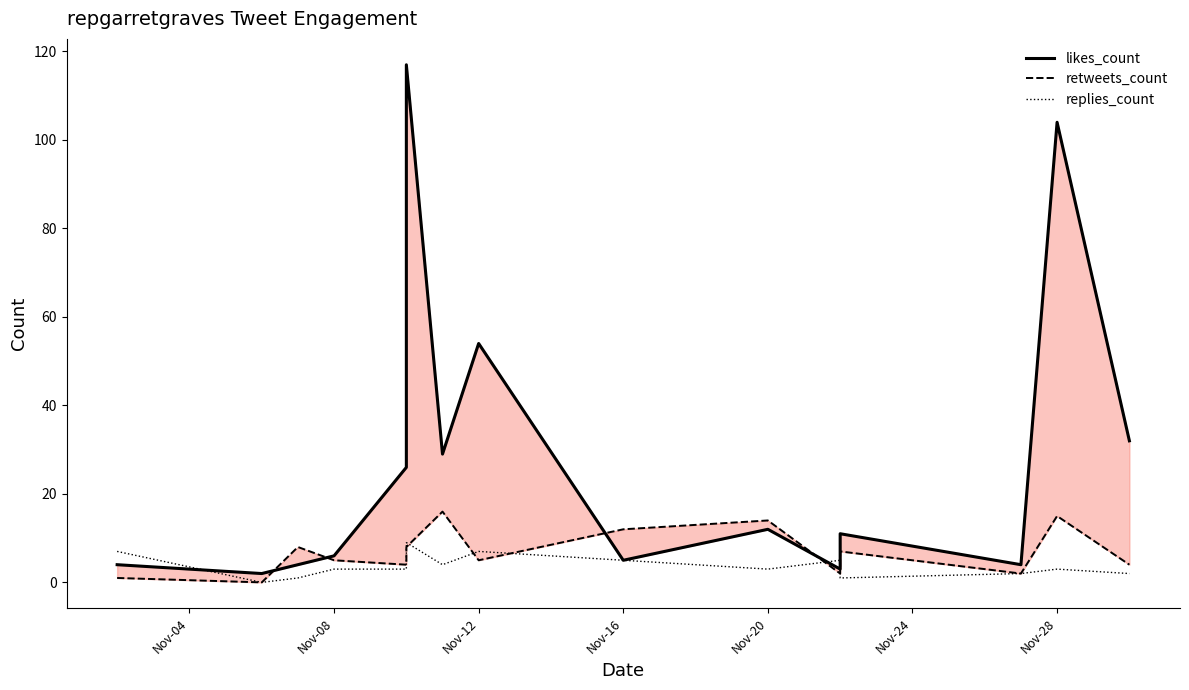

What is the value of the likes_count point at the 10th from the left?

12